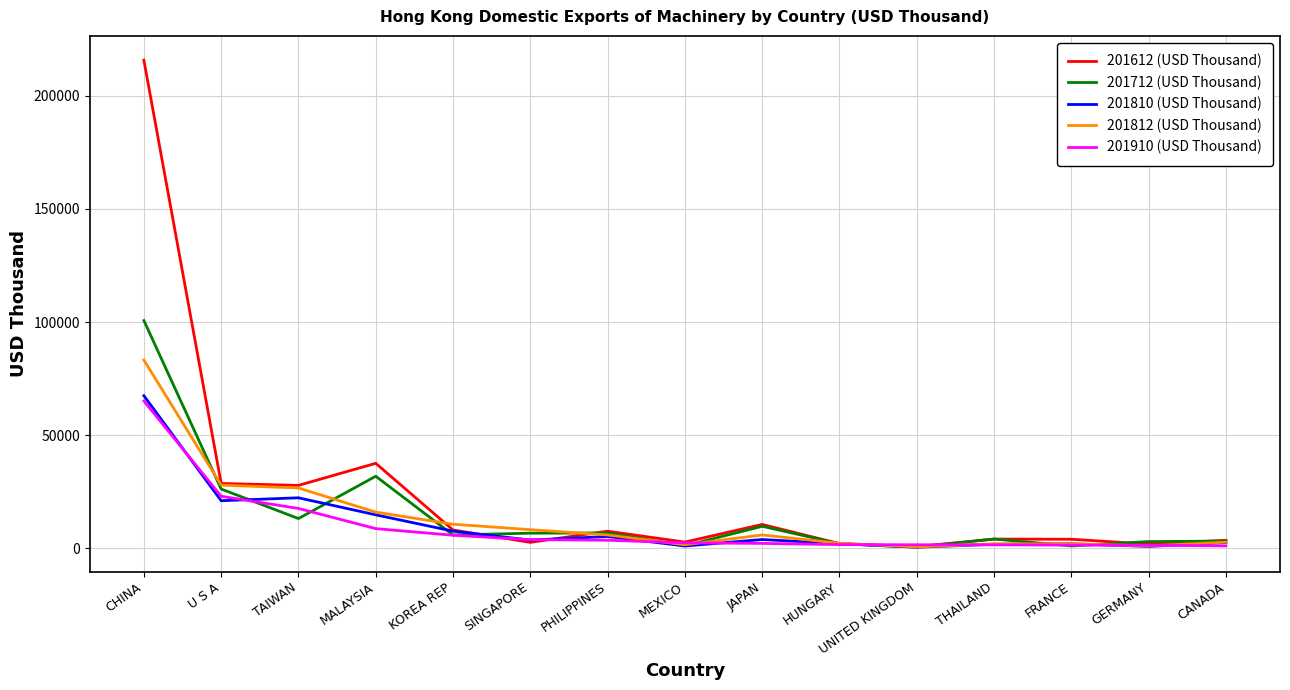

Is the value of 201812 (USD Thousand) at CHINA greater than the value of 201612 (USD Thousand) at FRANCE?

Yes